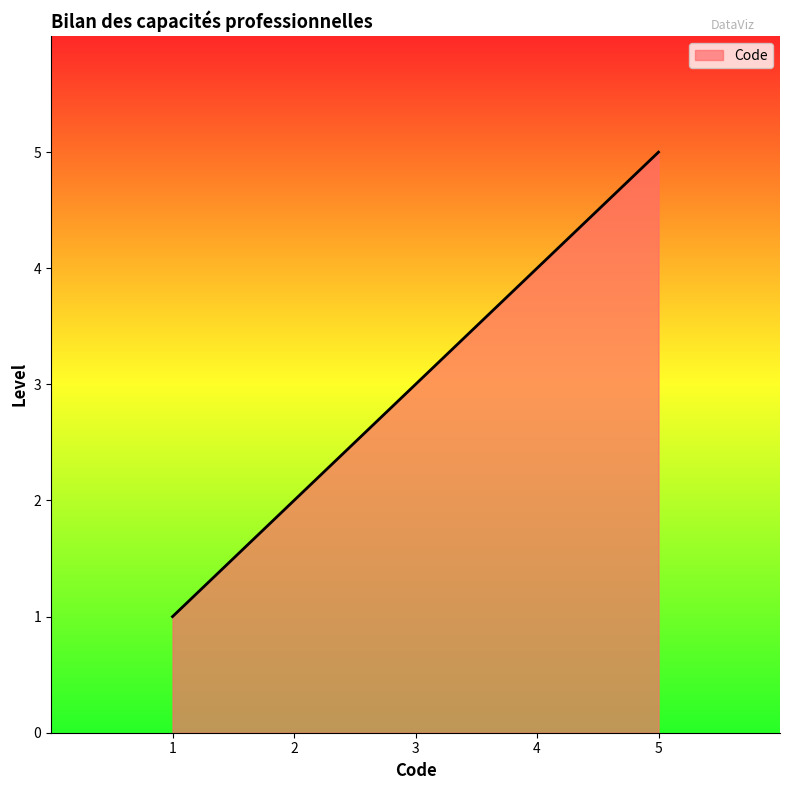

What is the sum of all values?

900.0